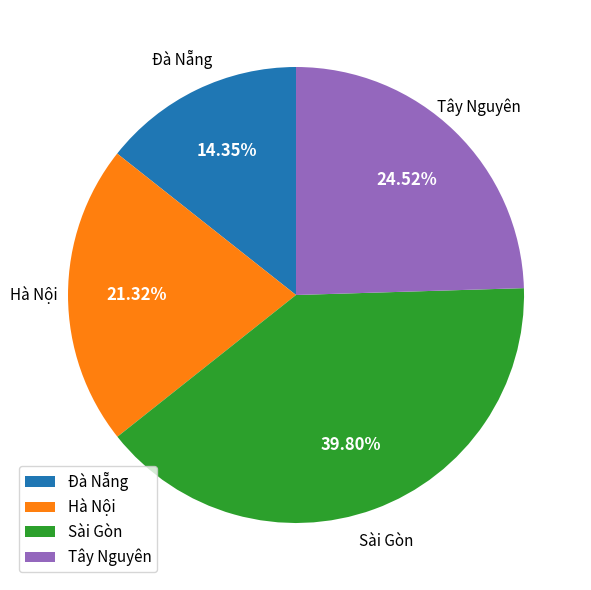

Which has a higher value, Sài Gòn or Hà Nội?

Sài Gòn